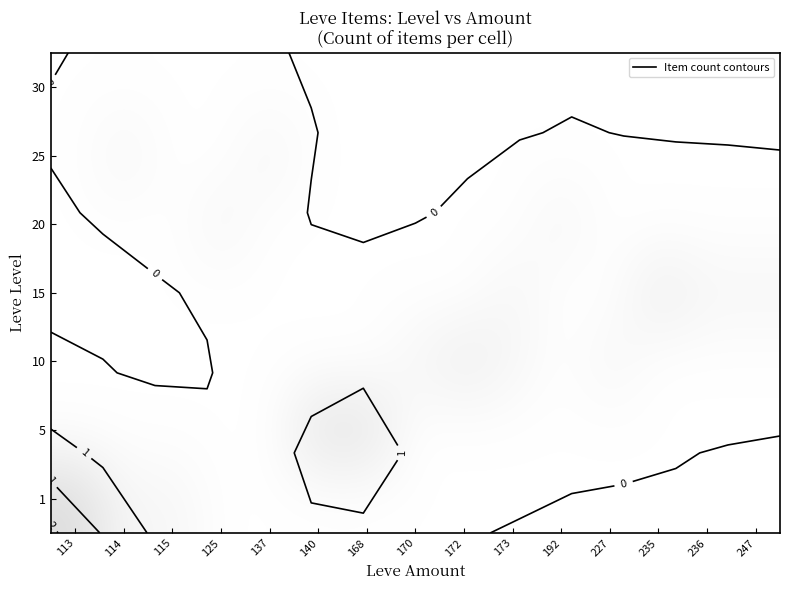

Is the value of 25 at 173 greater than the value of 1 at 168?

No